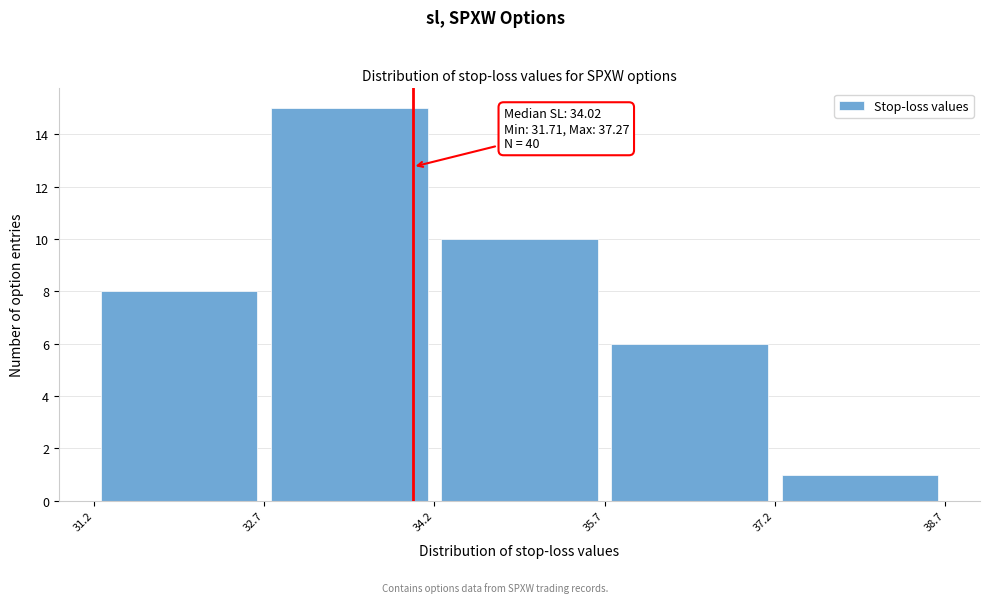

Which range on the x-axis has the tallest bar?

32.7 to 34.2